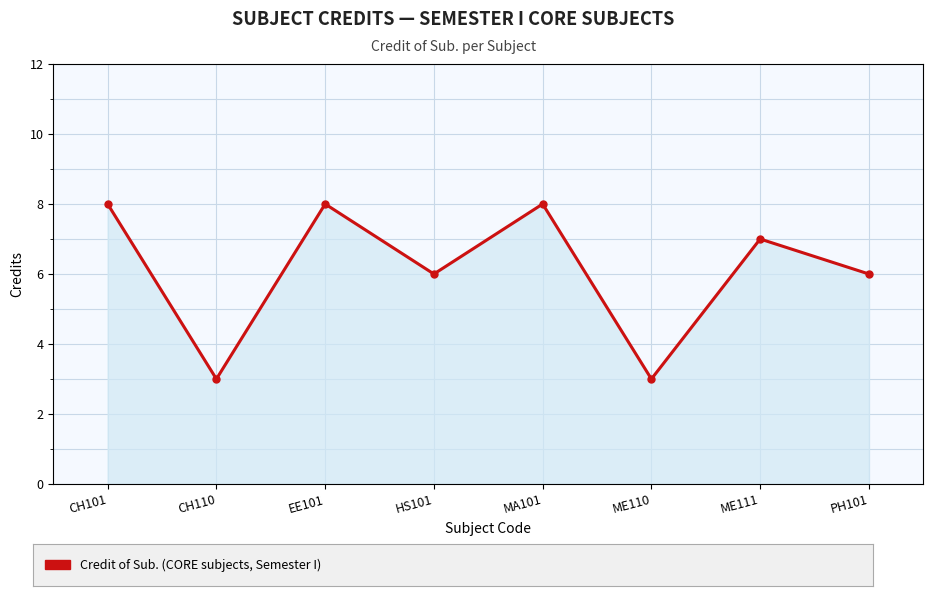

What is the label of the 6th point from the left?

ME110